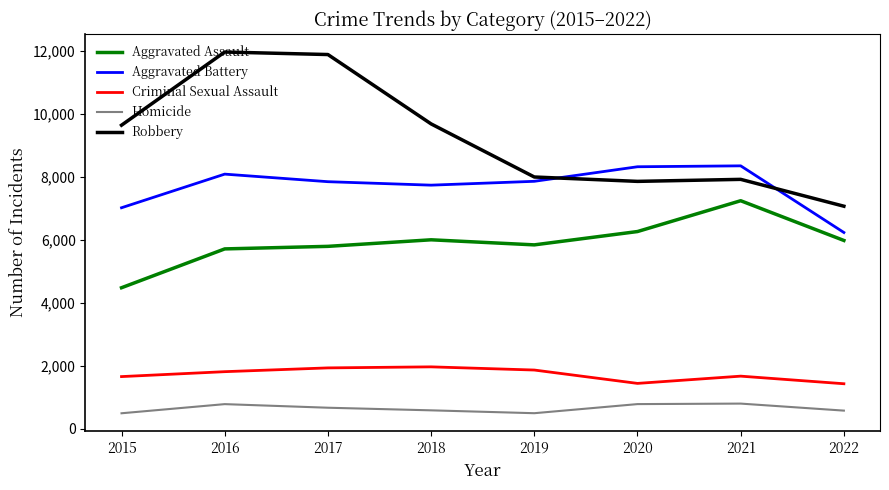

The value of Aggravated Assault at 2017 is 5793. True or false?

True